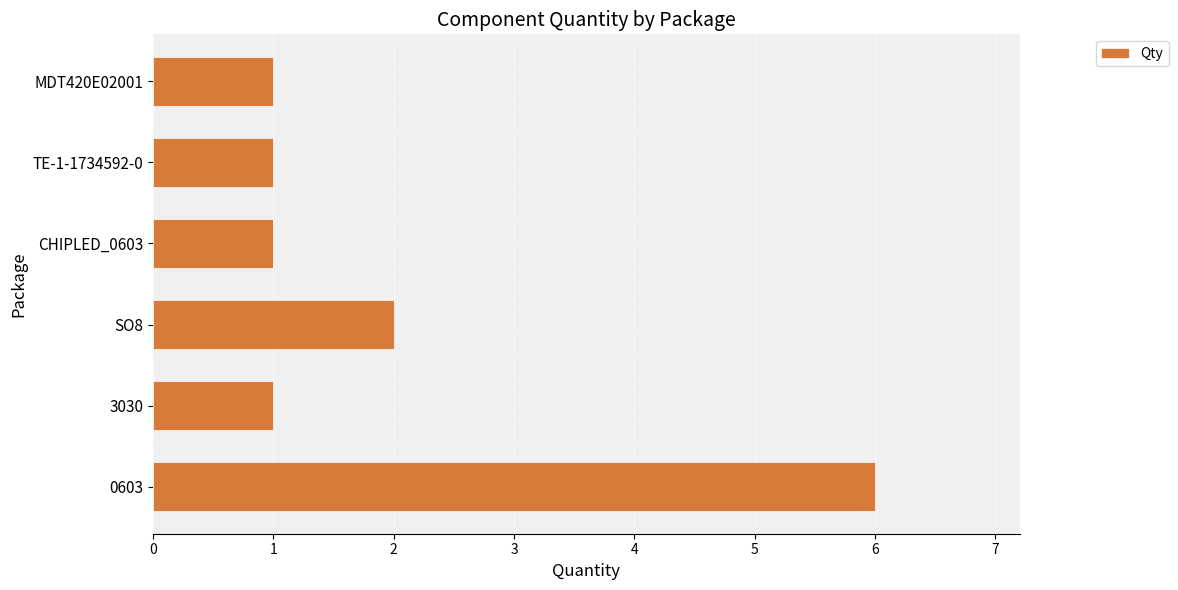

What is the sum of all values?

12